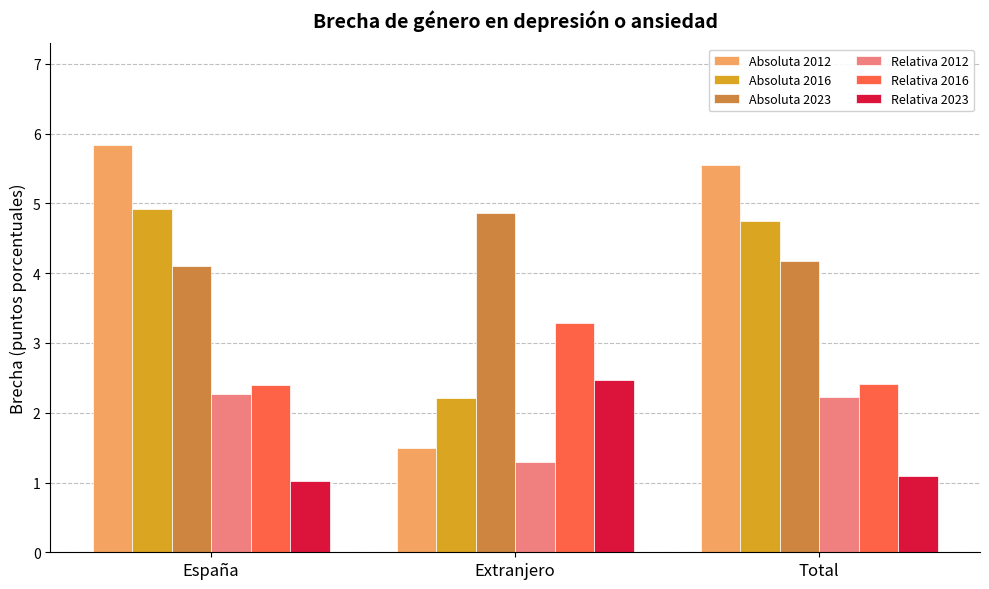

The Relativa 2023 series shows 0.2 at España. True or false?

False